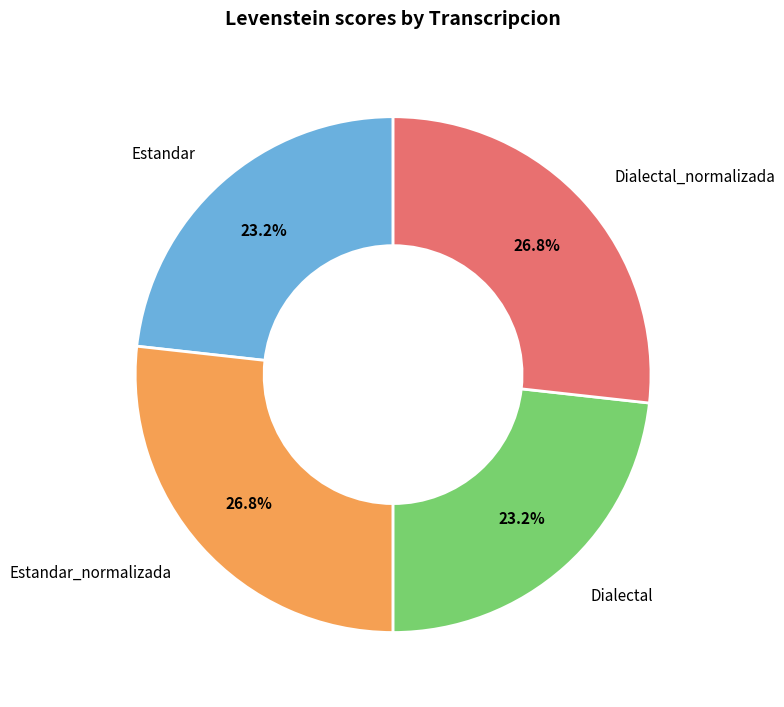

Is there a majority slice in this chart?

No